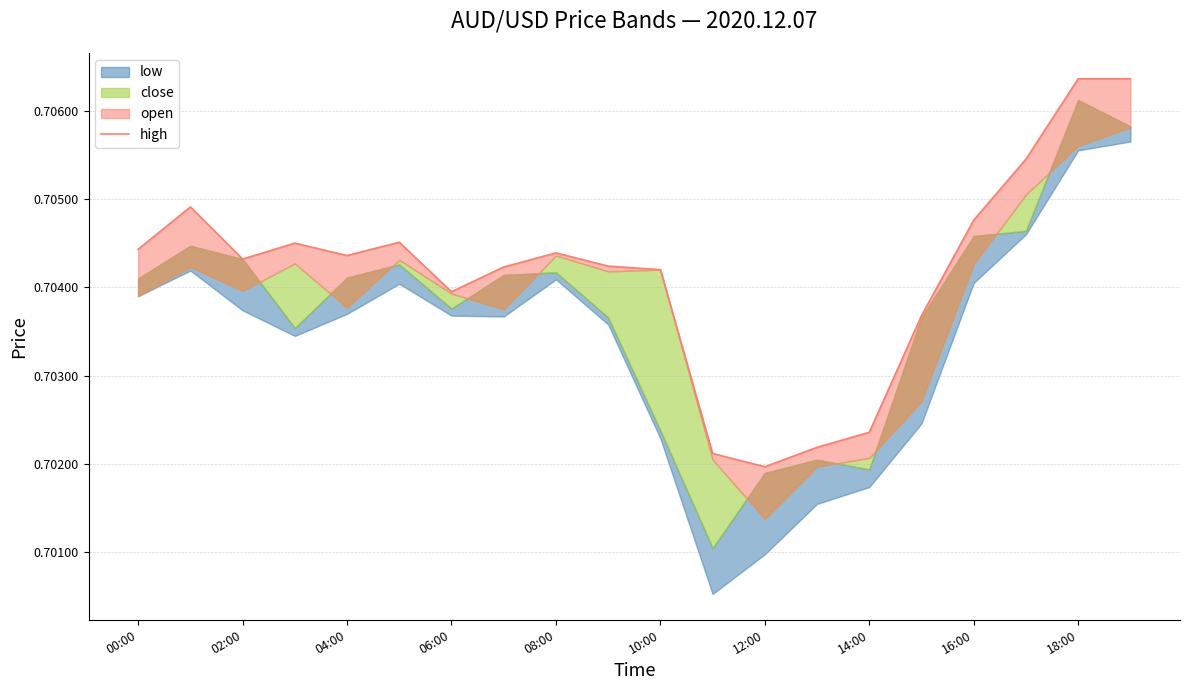

What is the average value?

0.7